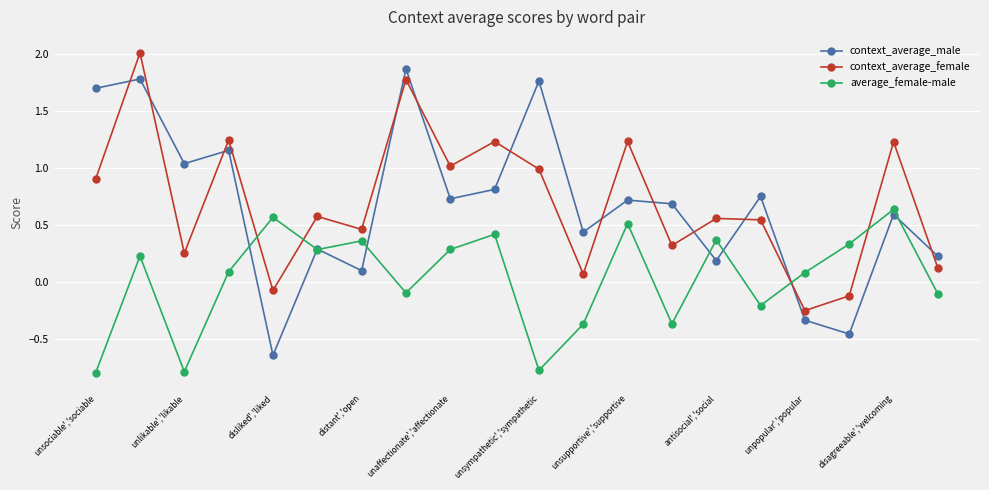

How many interior local peaks does the context_average_male series have?

8